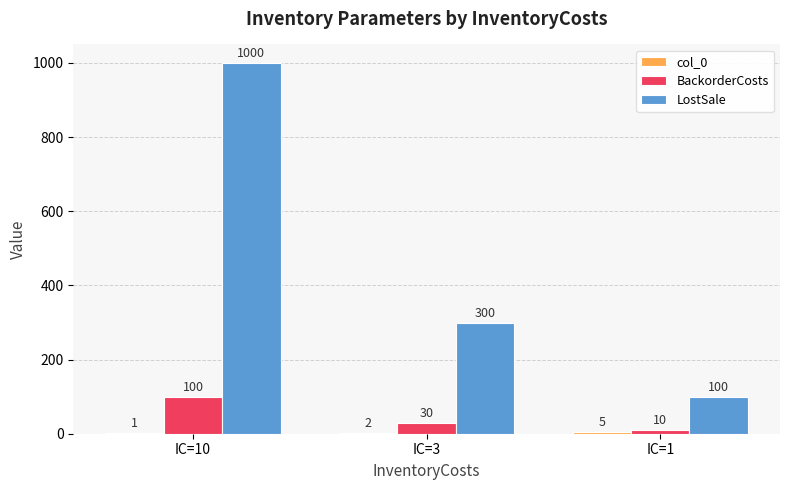

At which label is LostSale closest to 550?

IC=3